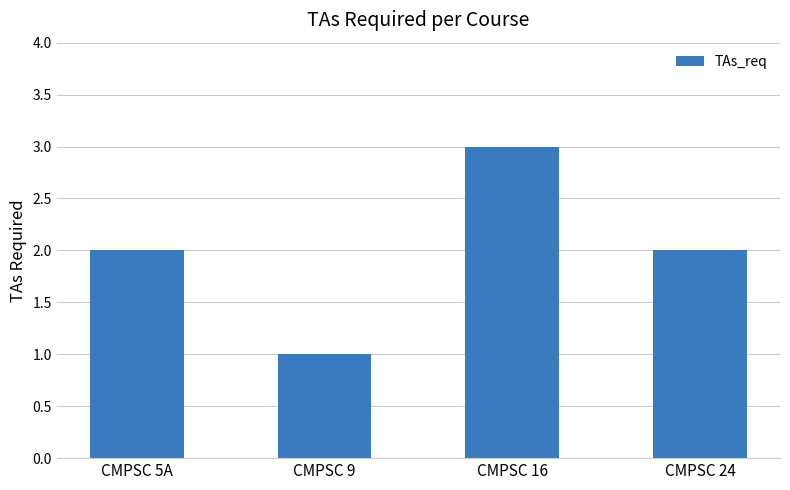

What is the change in value from CMPSC 9 to CMPSC 24?

+1